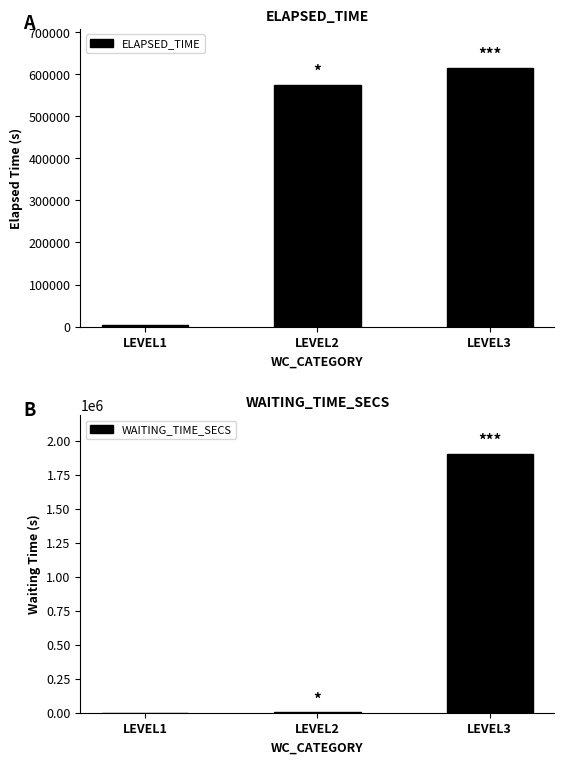

Rank the categories by ELAPSED_TIME value from highest to lowest.

LEVEL3, LEVEL2, LEVEL1